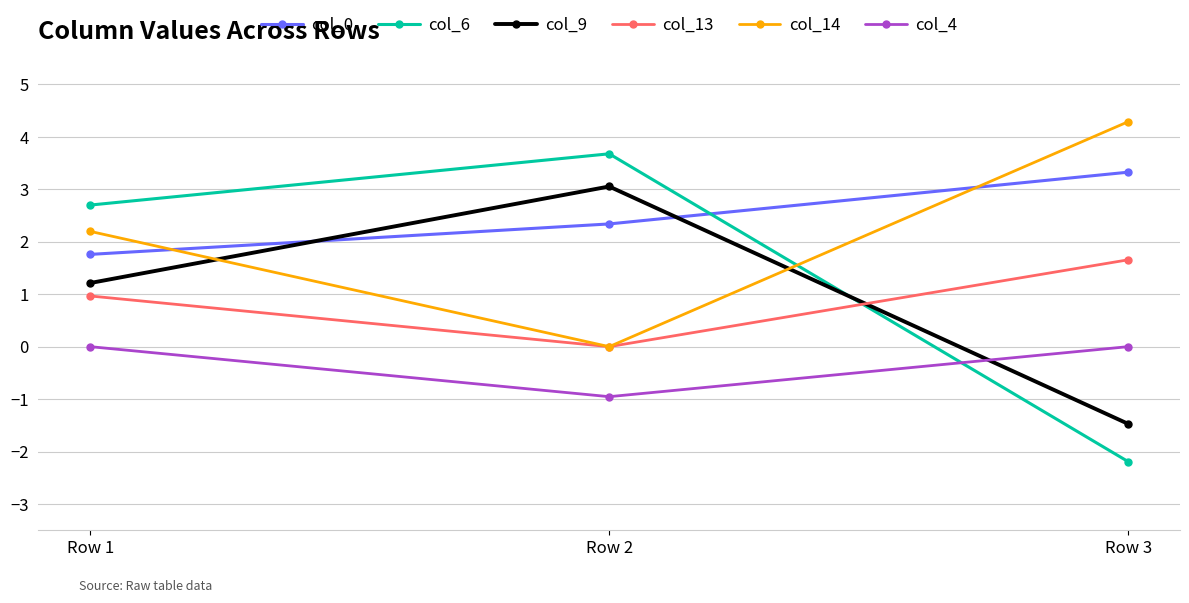

How many data points does each series have?

3